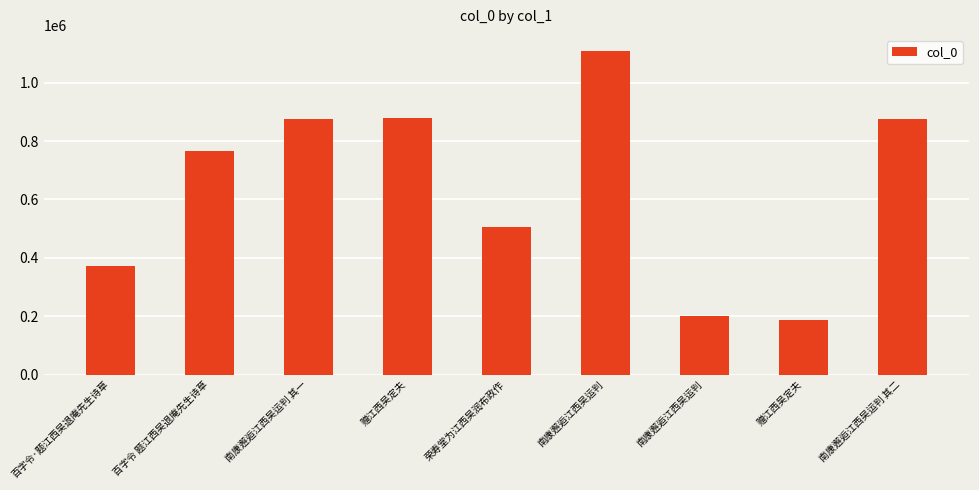

What is the sum of the values at 赠江西吴定夫 and 南康邂逅江西吴运判 其二?

1754519